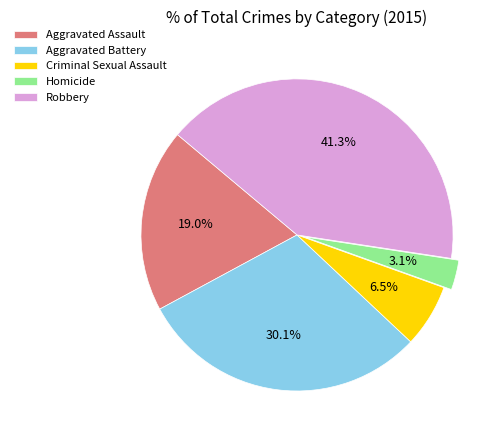

What is the largest slice in the pie chart?

Robbery